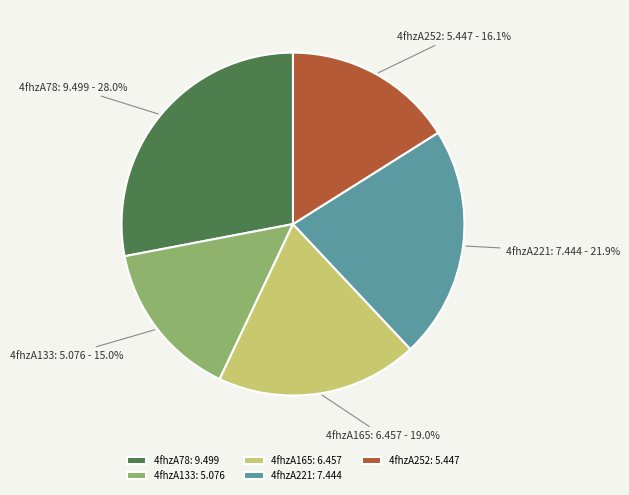

Is there a majority slice in this chart?

No